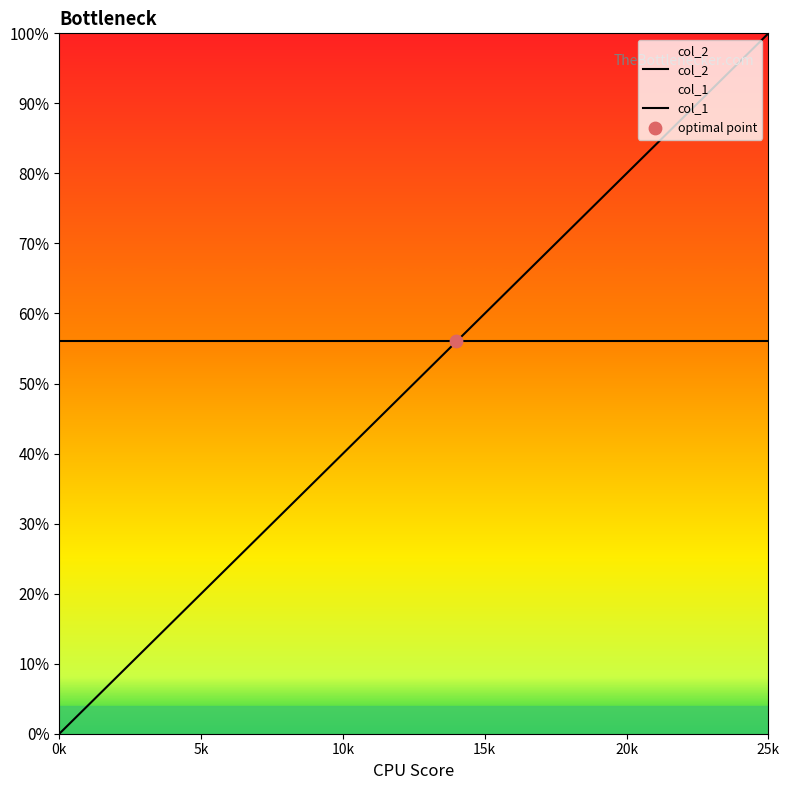

At how many categories does at least one series exceed 0?

26